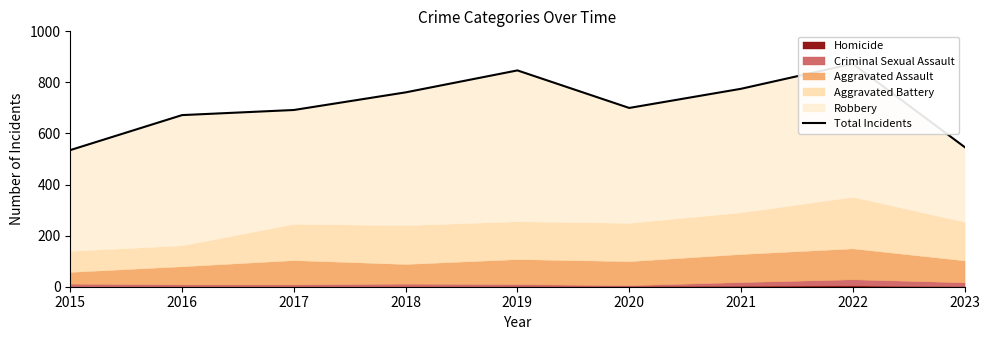

What is the difference between the maximum and minimum values?

338